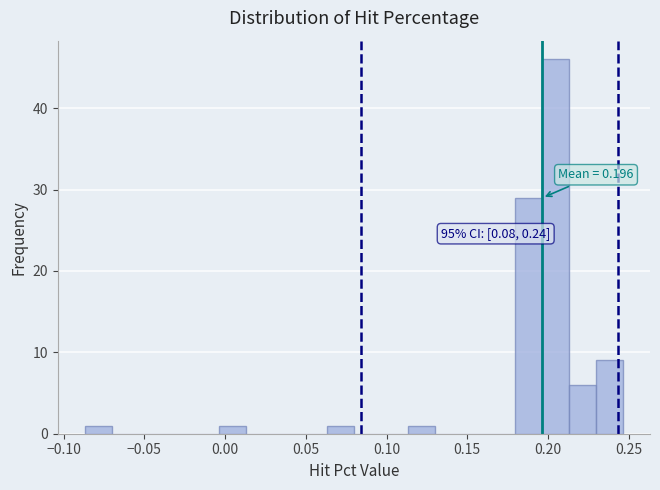

Read against the x-axis, roughly where is the centre of the tallest bar?

0.205